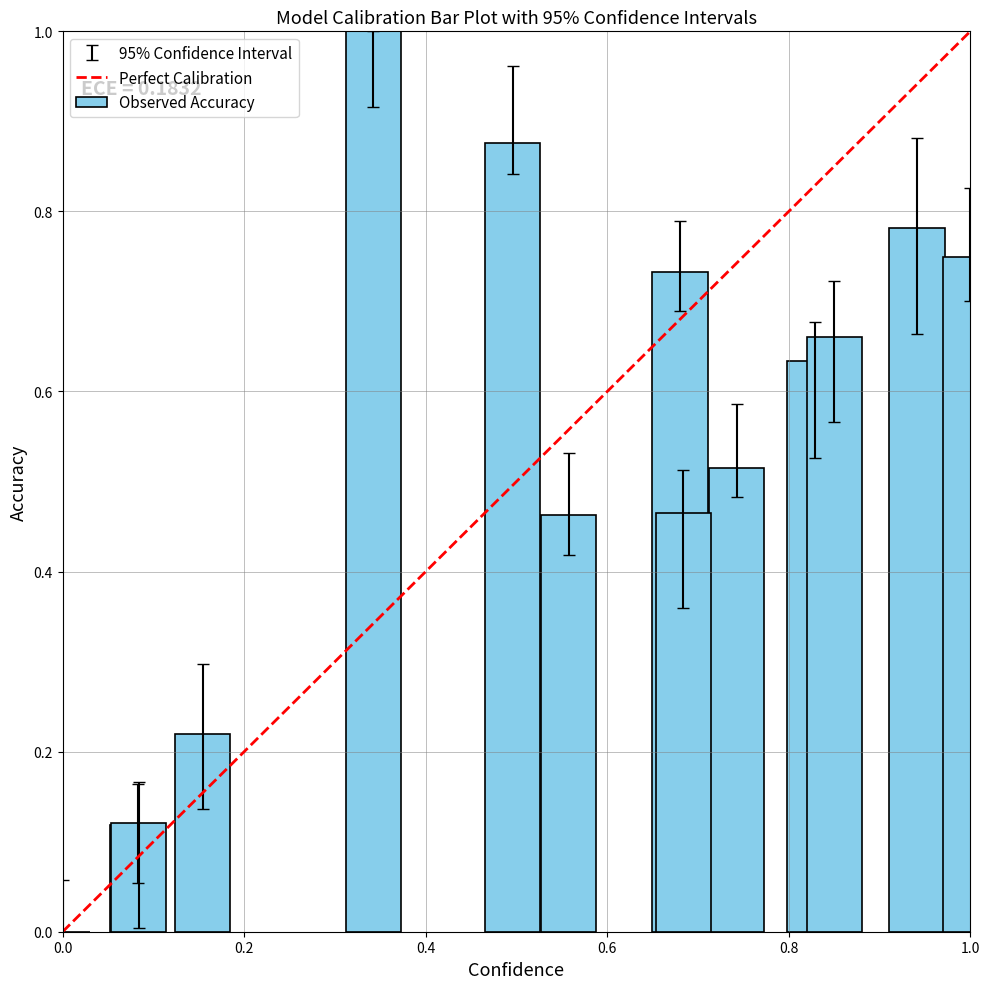

What is the maximum value shown in the chart?

1.0